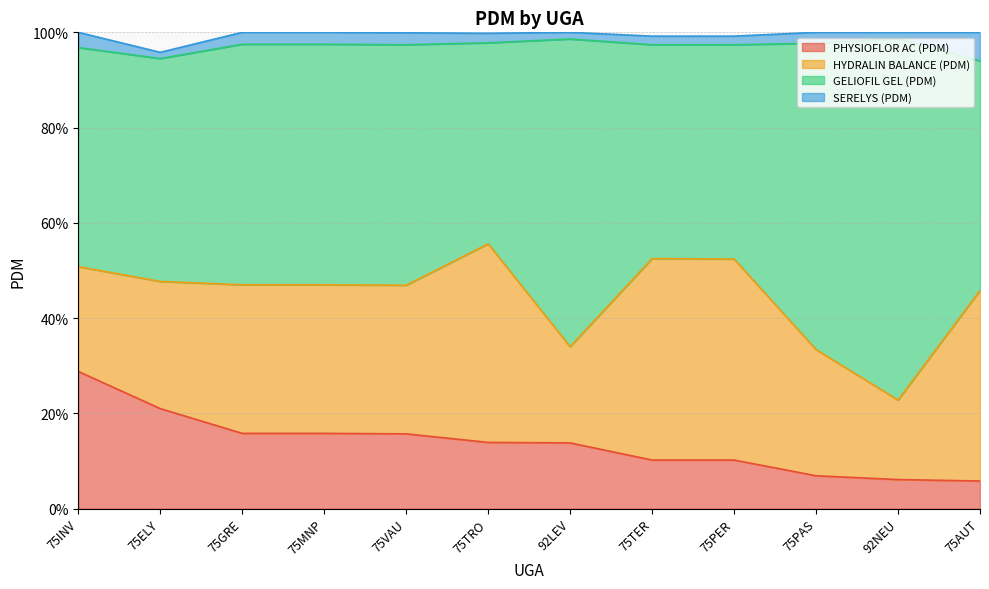

What is the label of the 12th point from the right?

75INV